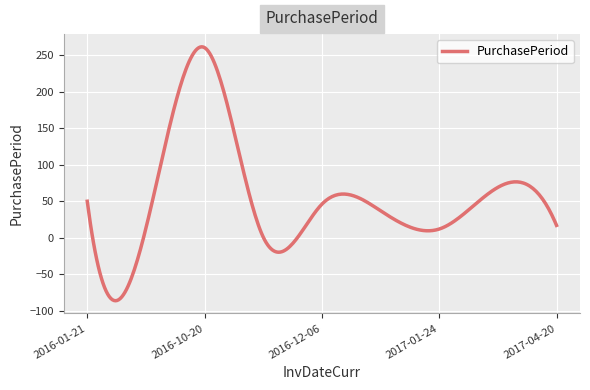

What is the difference between the maximum and minimum values?

347.1